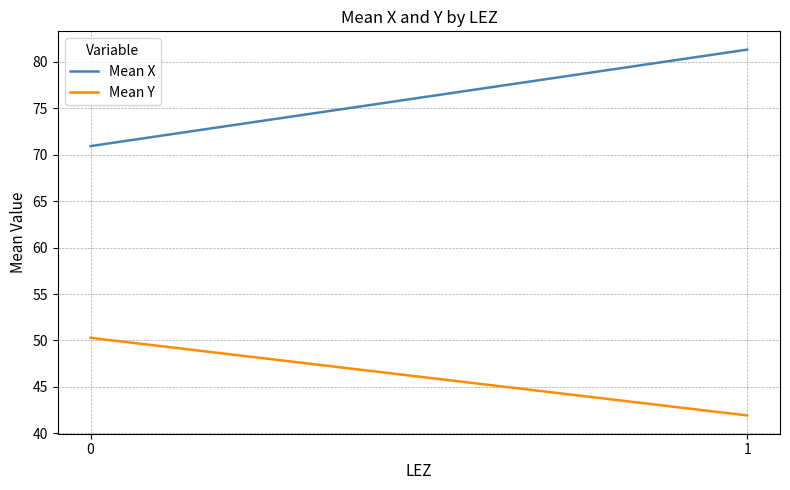

What is the difference between the Mean Y values at 1 and 0?

8.4